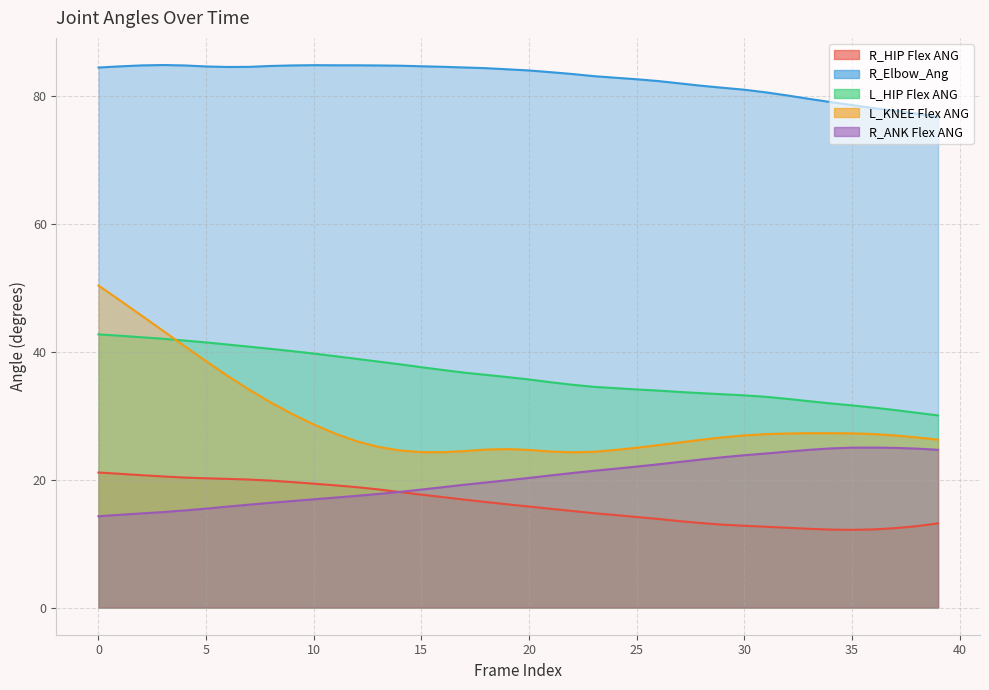

What is the maximum value for L_KNEE Flex ANG?

50.3